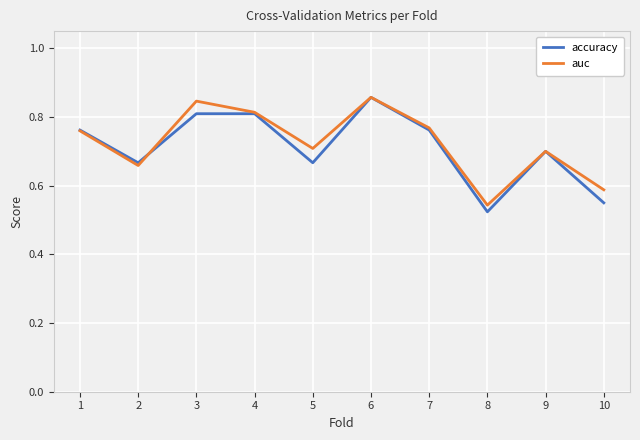

At which label does accuracy reach its minimum?

8